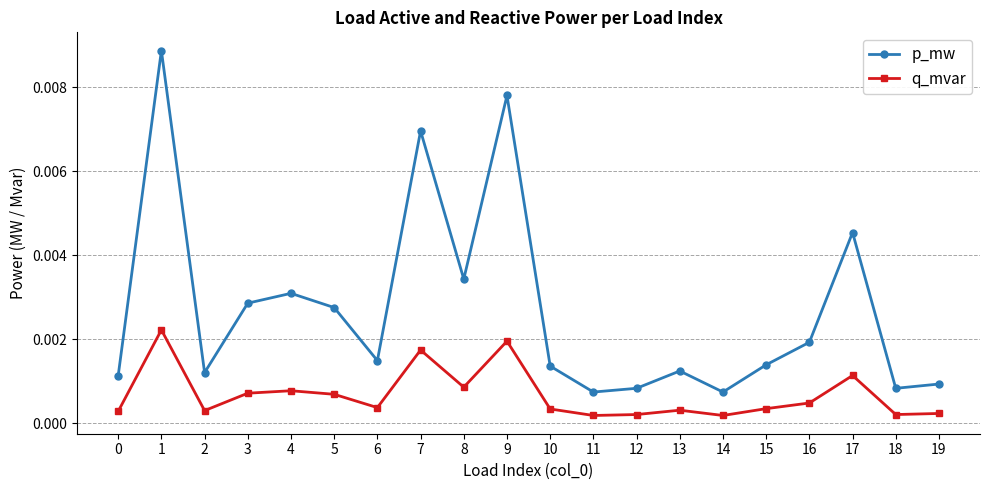

True or false: q_mvar and p_mw intersect in this chart.

False